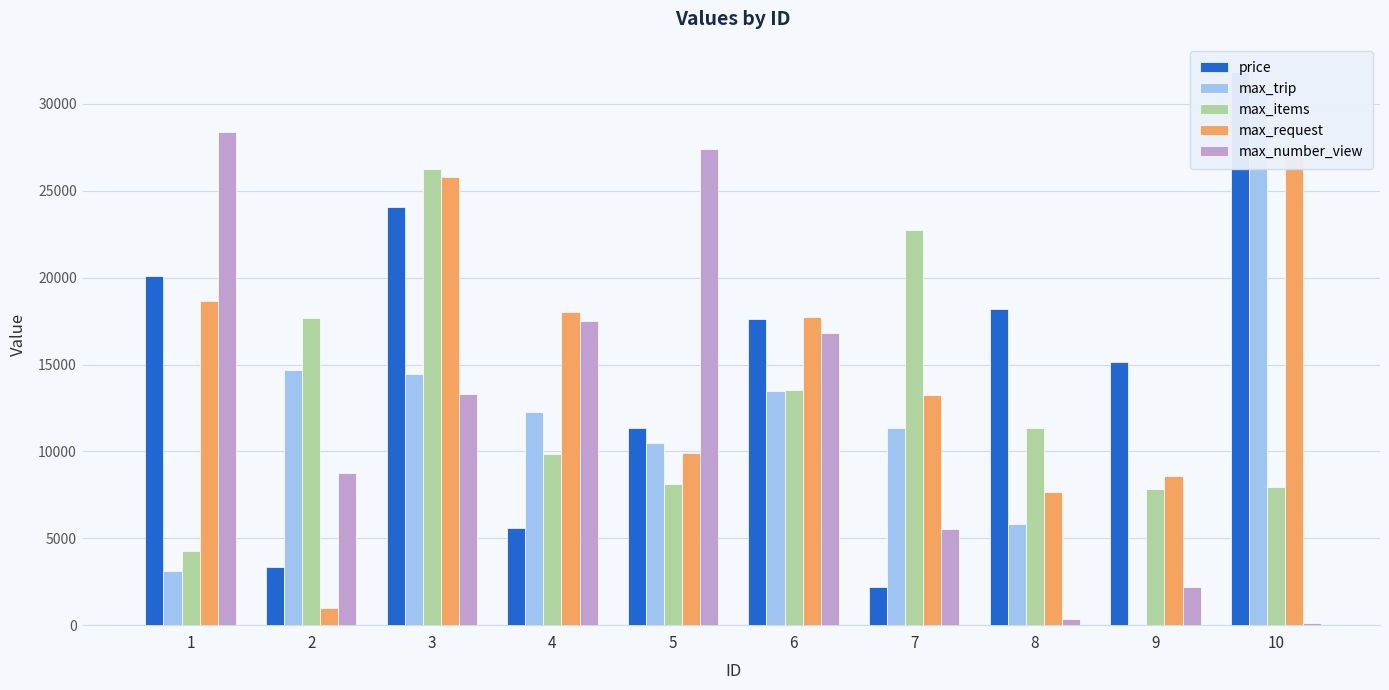

What is the average value of the price series?

14940.7